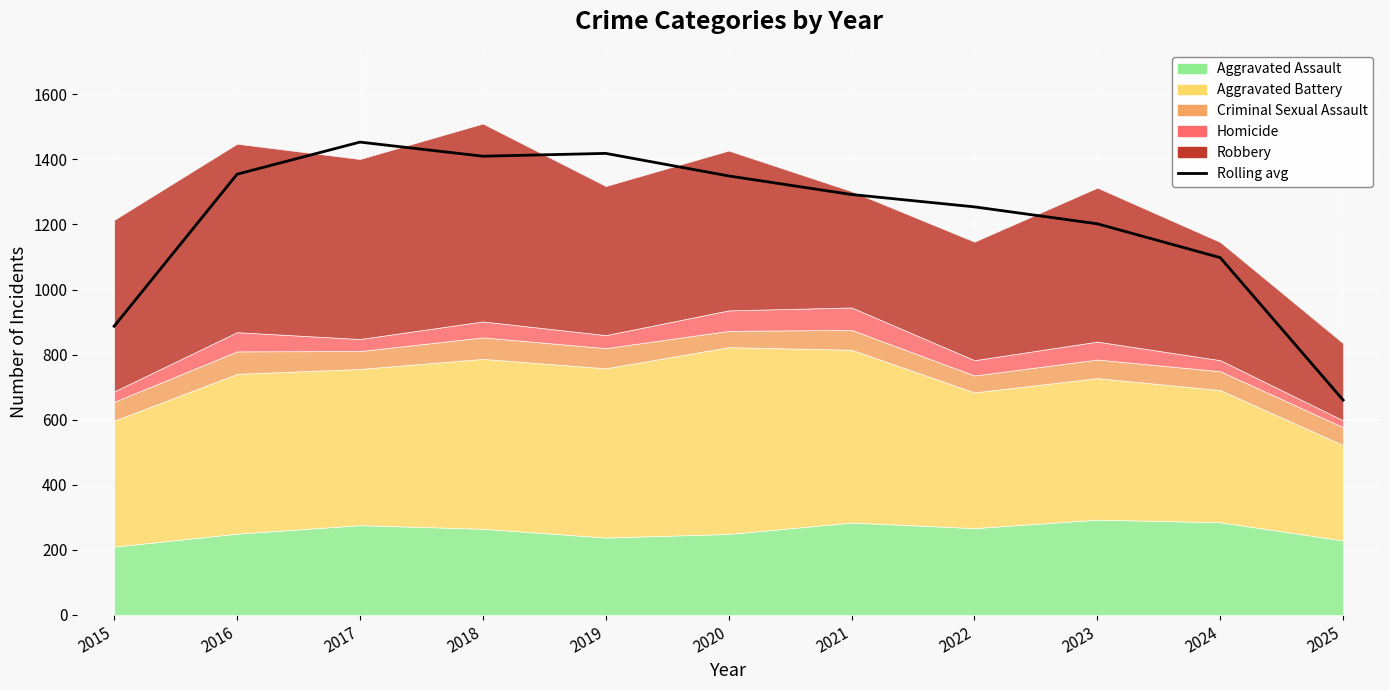

What is the minimum value shown in the chart?

660.3